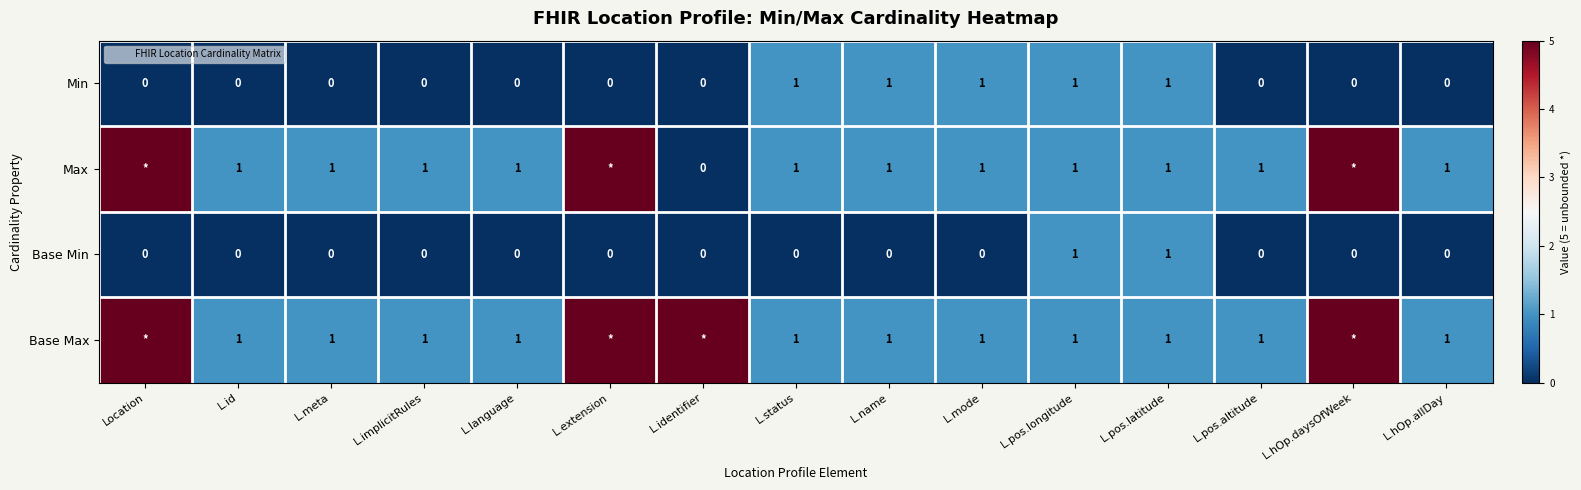

Between L.implicitRules and L.pos.latitude, which series saw the biggest shift?

Min